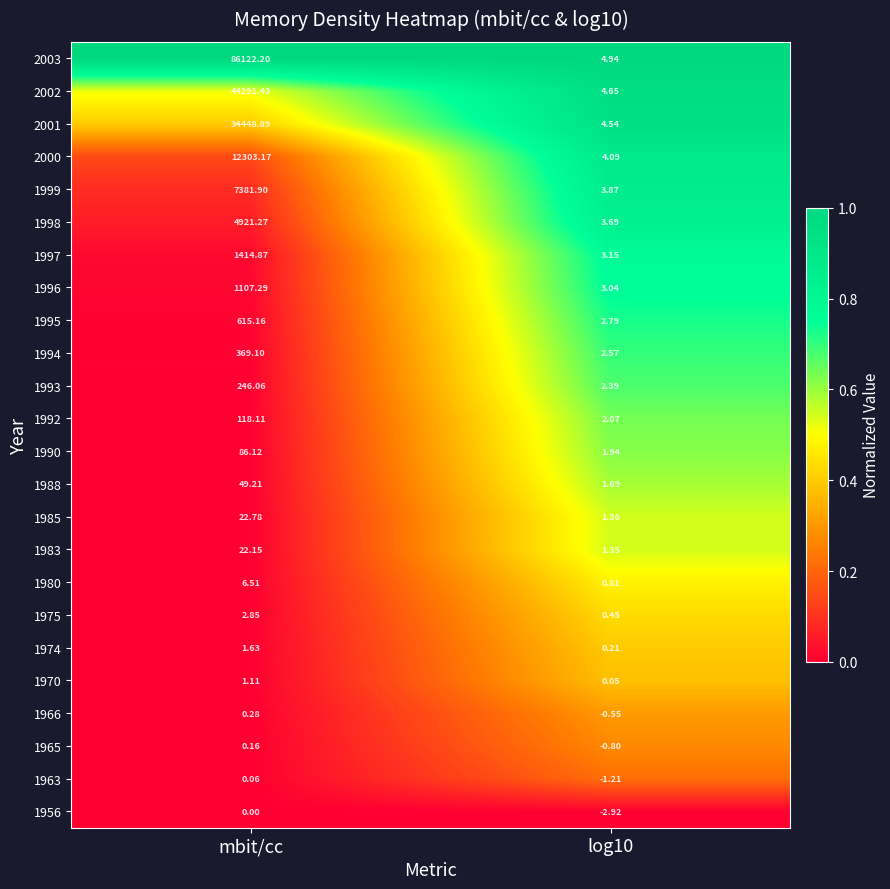

At which label is 1965 closest to 0?

mbit/cc